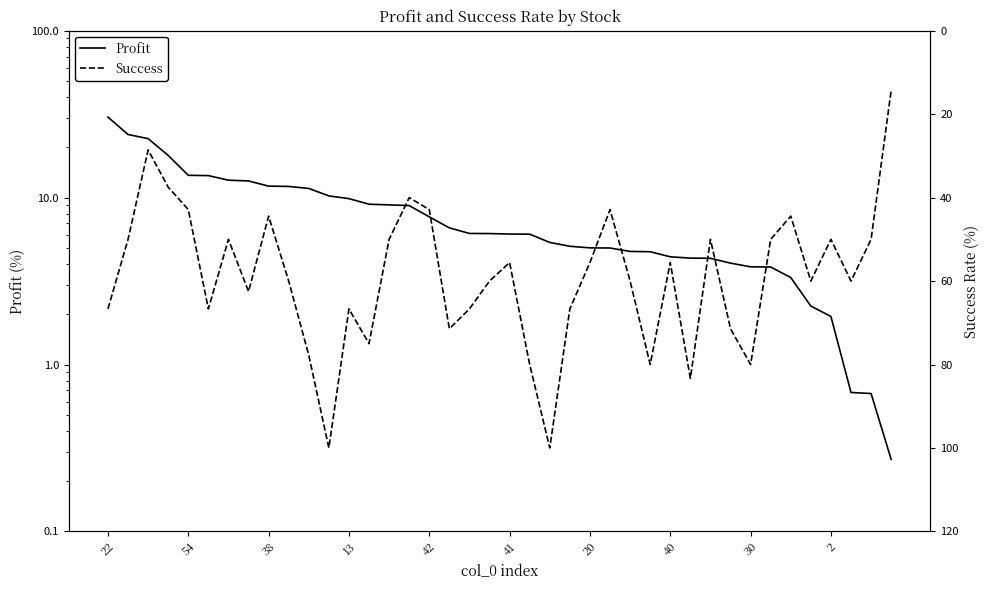

True or false: Success has a value of 10.9 at 20.

False